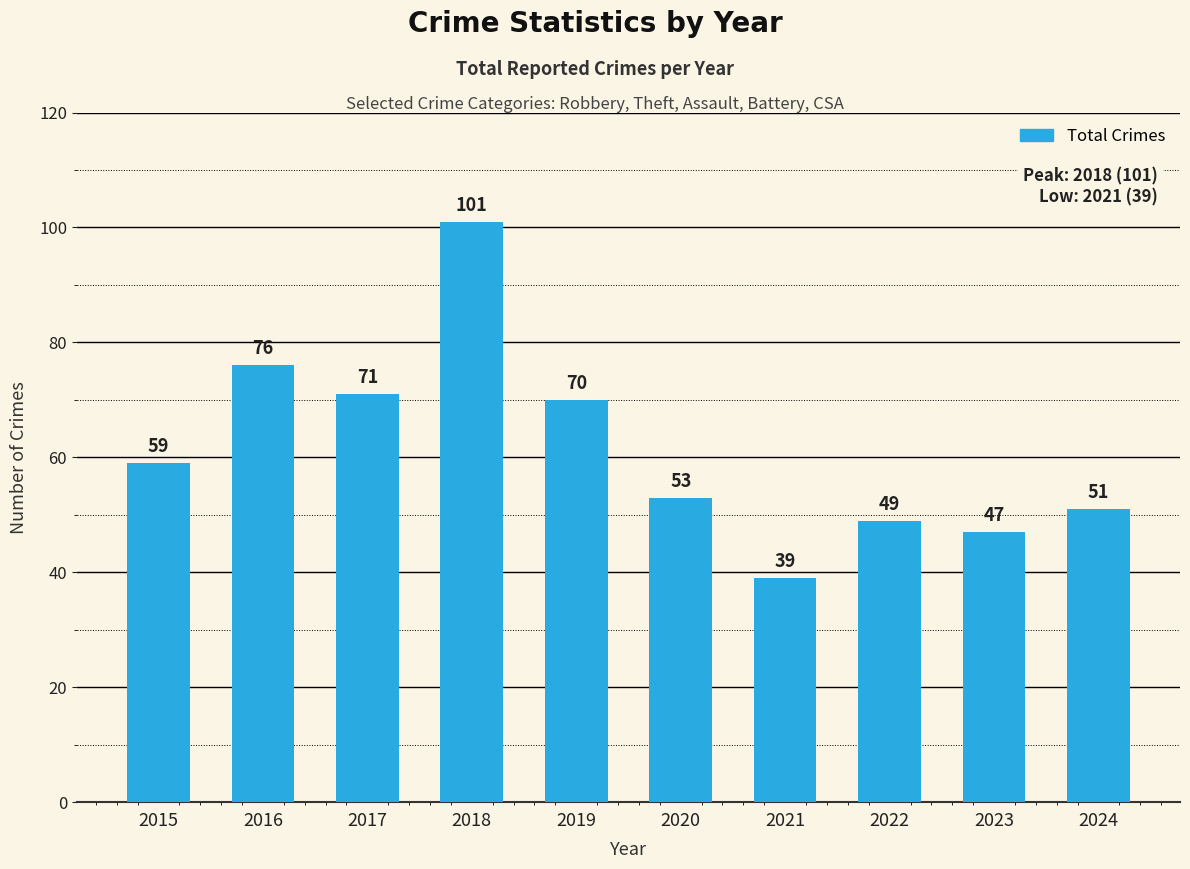

At which label is the value closest to 70?

2019